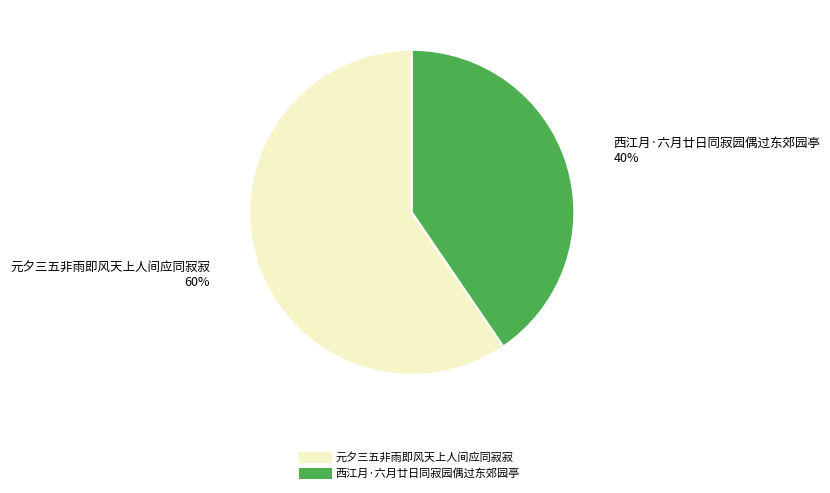

To the nearest percent, what percentage of the pie is 元夕三五非雨即风天上人间应同寂寂?

60%